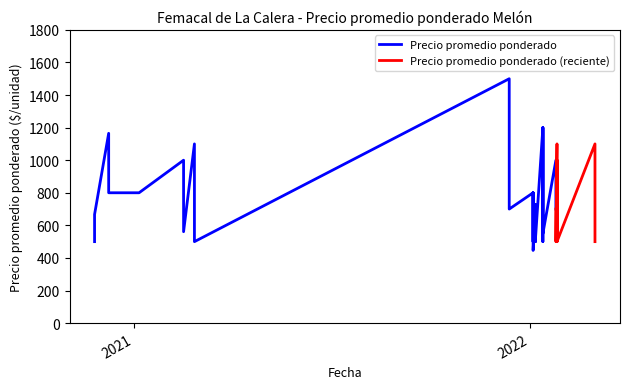

What is the difference between the second highest and minimum values?

754